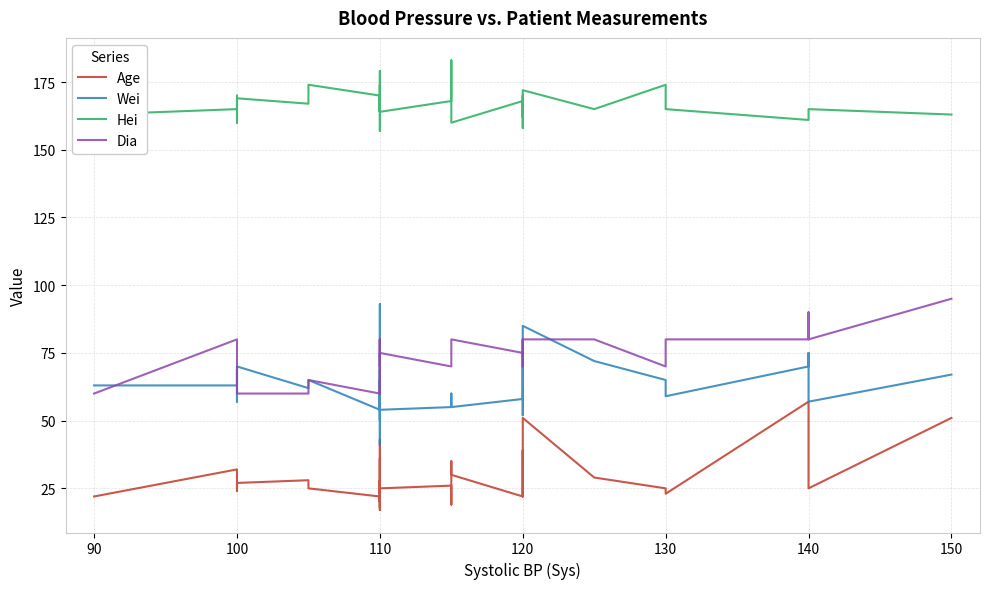

Which series changed the most between 100 and 120?

Dia